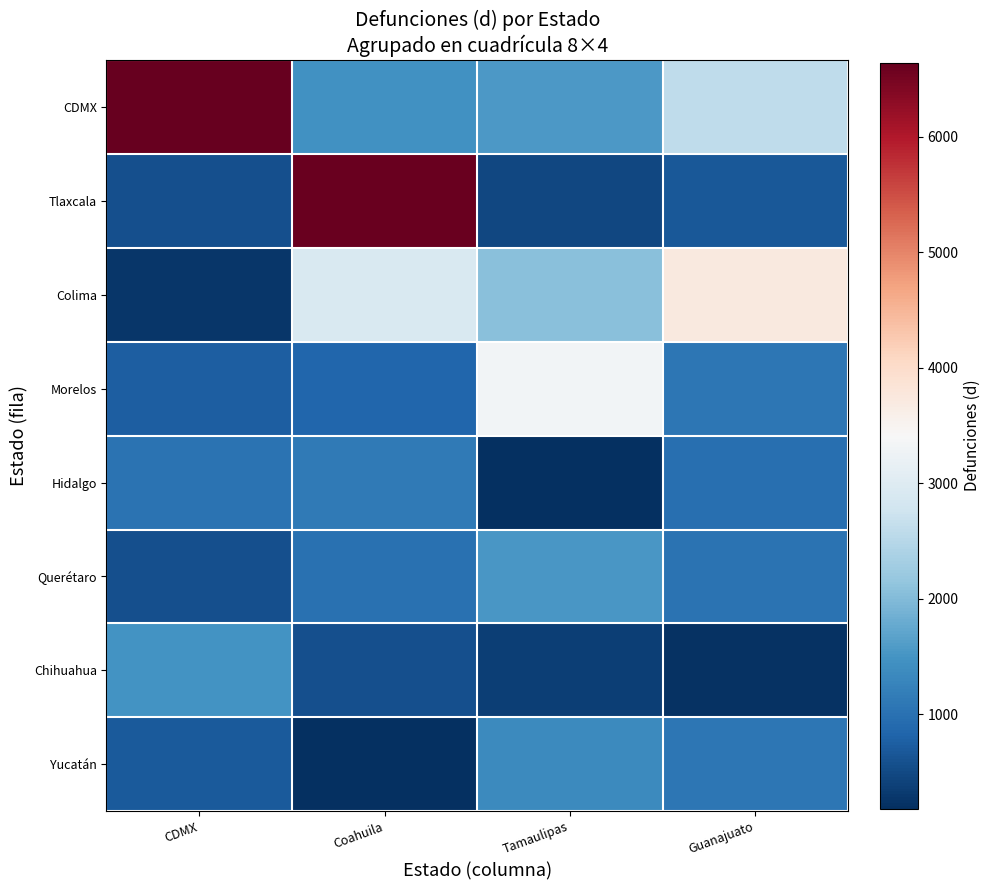

At Coahuila, list the series in order from smallest to largest.

Yucatán, Chihuahua, Morelos, Querétaro, Hidalgo, CDMX, Colima, Tlaxcala